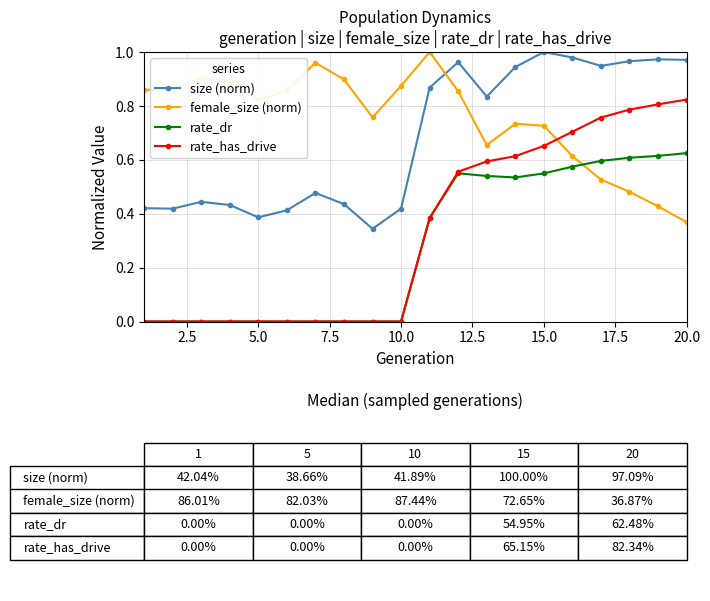

Which series has the largest total across all categories?

female_size (norm)